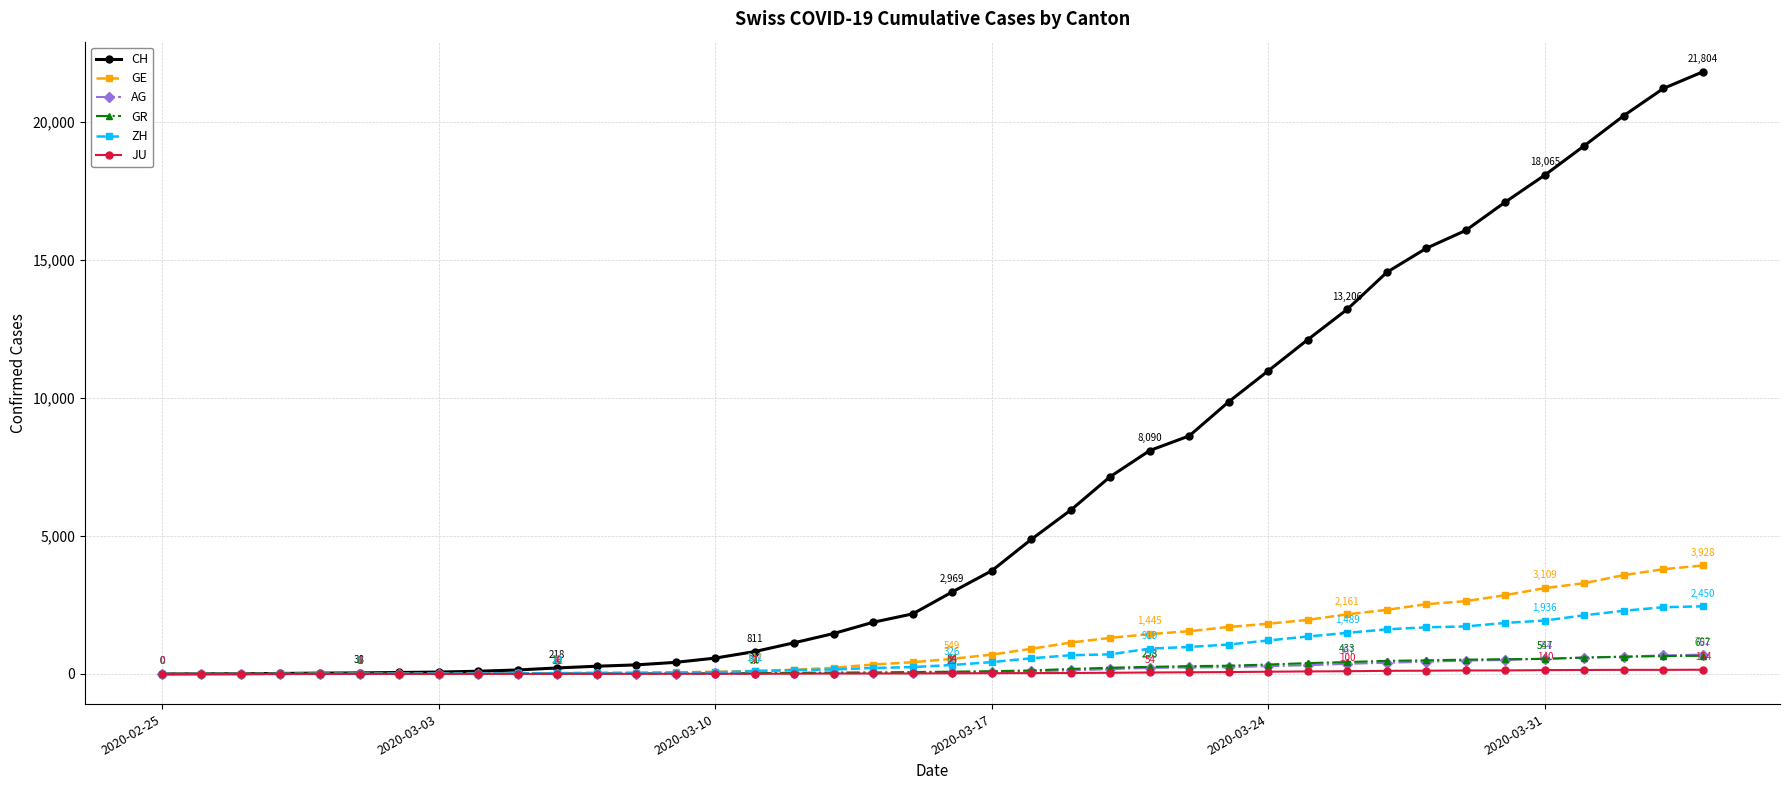

How many data points in GR are less than 84?

20